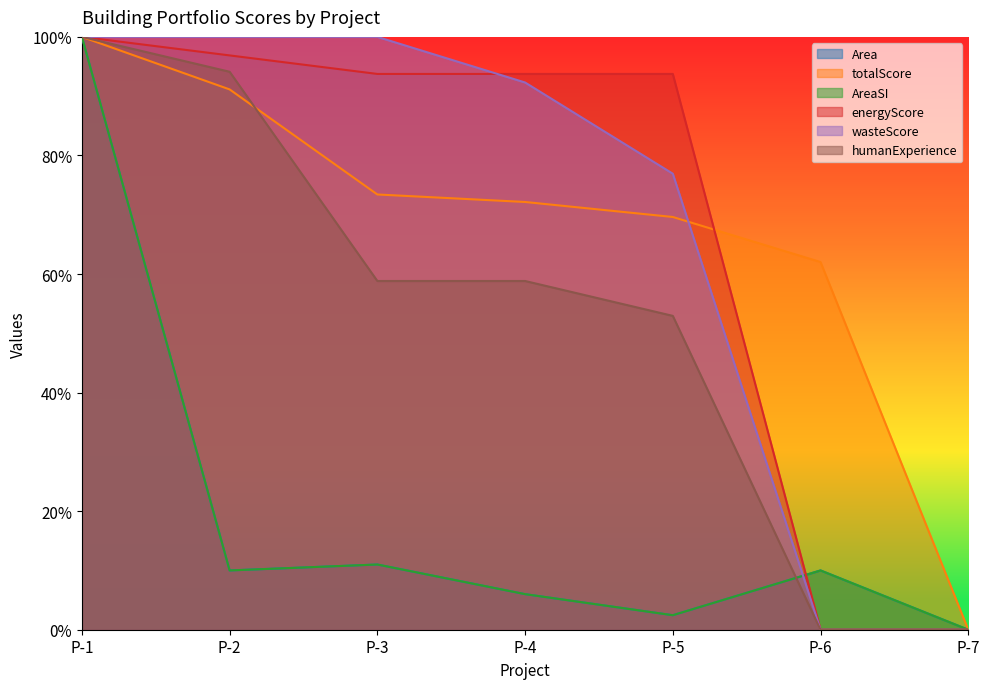

What is the difference between the AreaSI values at P-1 and P-4?

0.9